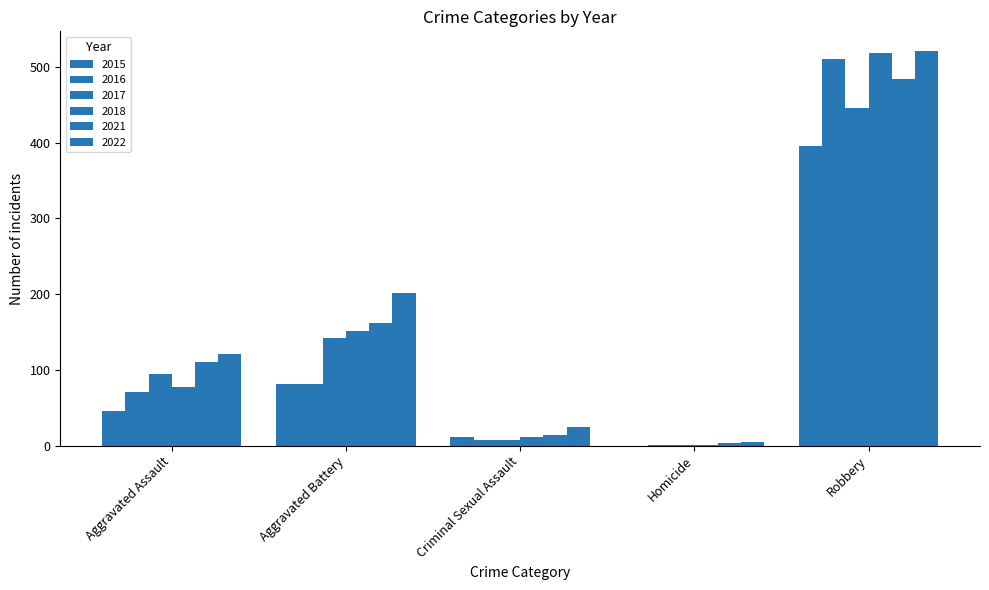

Reading left to right, what are all the values shown in this chart?

2015: 46	82	12	0	395
2016: 71	82	8	1	510
2017: 95	142	8	1	446
2018: 77	152	11	1	519
2021: 110	162	14	4	484
2022: 121	202	24	5	521